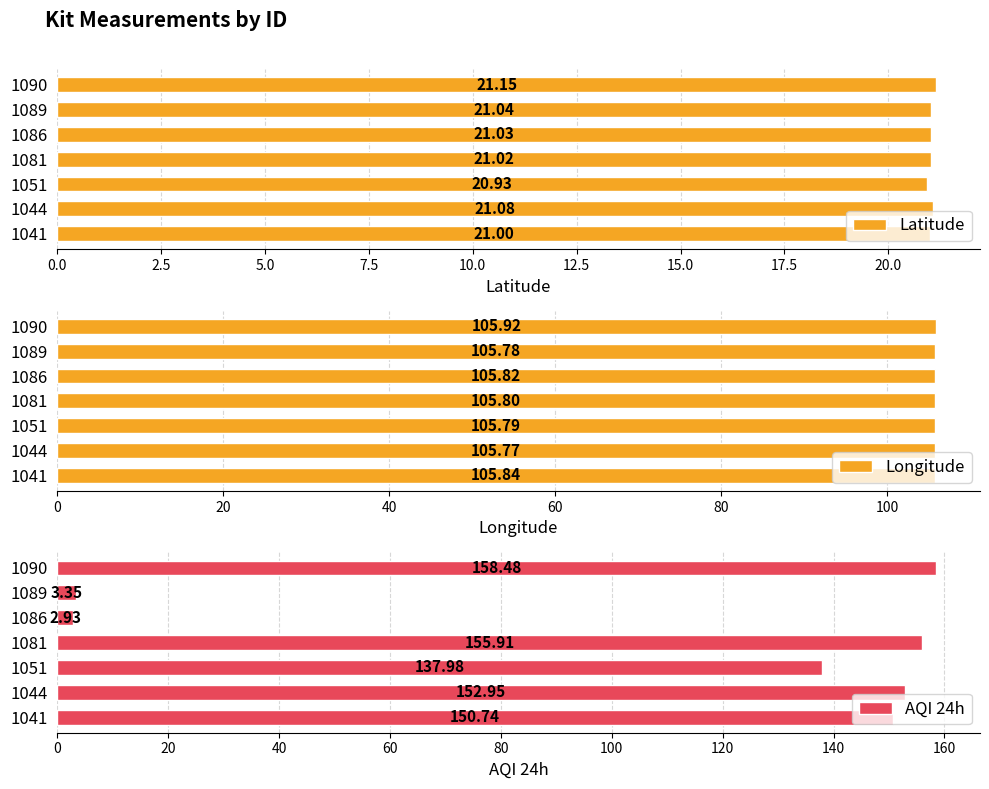

Reading left to right, list all the values displayed in this chart.

Latitude: 21.0	21.1	20.9	21.0	21.0	21.0	21.1
Longitude: 105.8	105.8	105.8	105.8	105.8	105.8	105.9
AQI 24h: 150.7	152.9	138.0	155.9	2.9	3.4	158.5